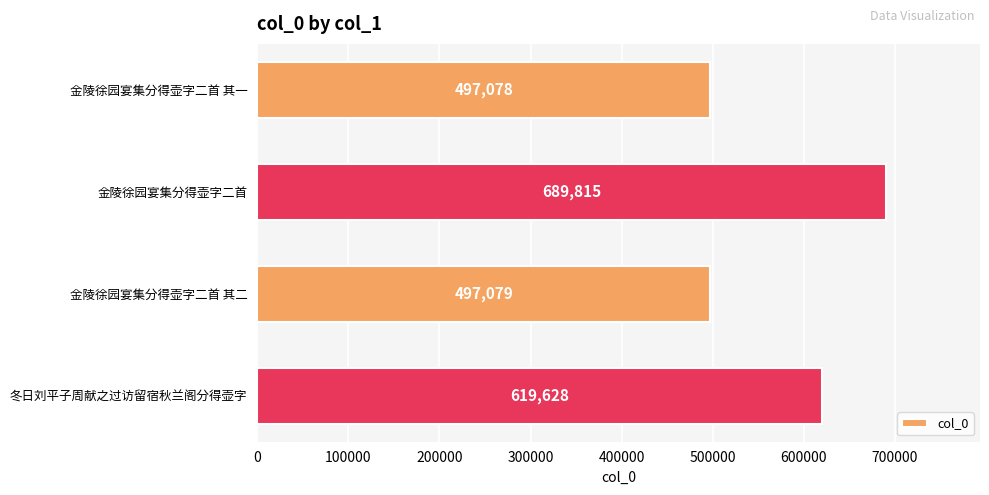

Where is the data nearest to the value 593446?

冬日刘平子周献之过访留宿秋兰阁分得壶字